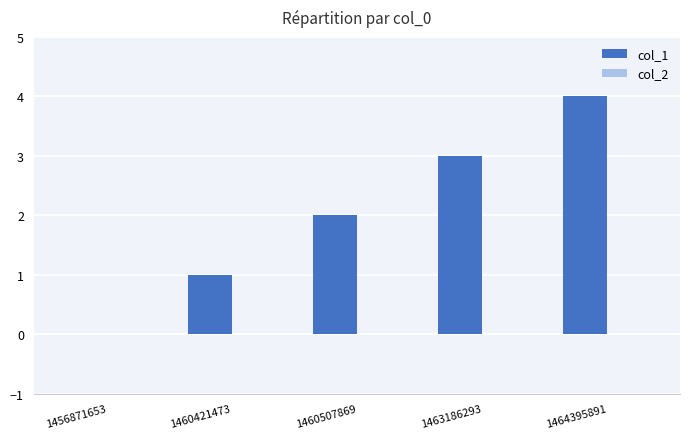

What is the maximum value shown in the chart?

4